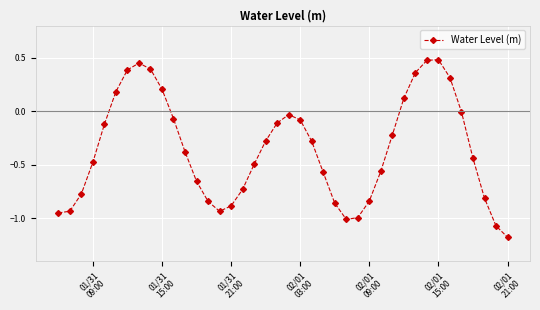

What is the value of the 6th point from the left?

0.2